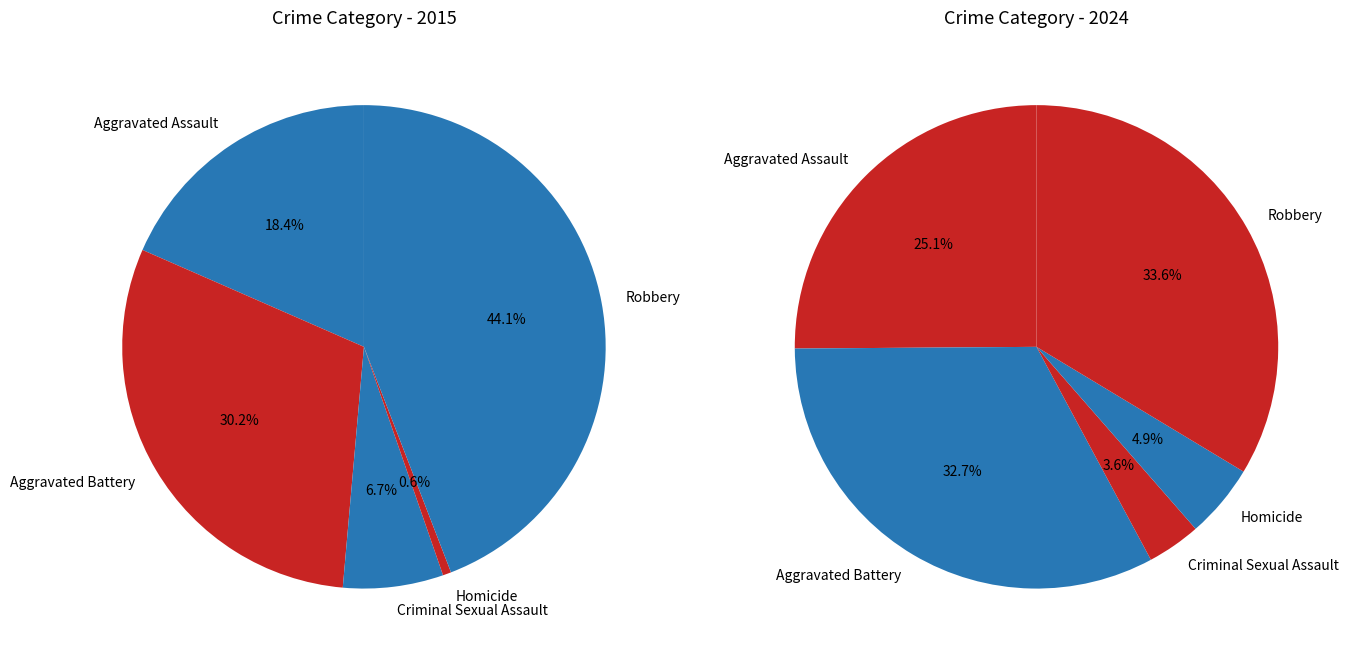

The 2 slice represents 4% of the pie. True or false?

True